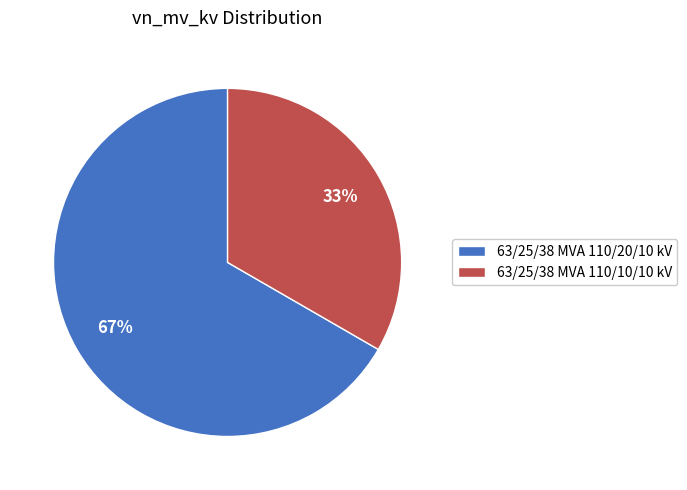

How many slices are in this pie chart?

2